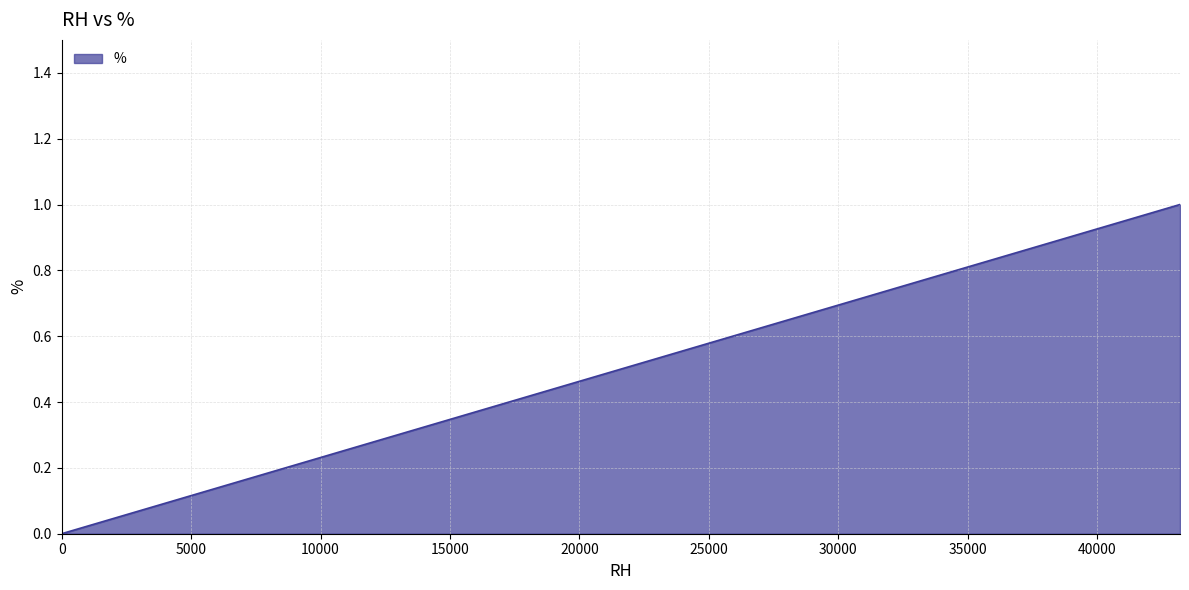

Between 43200.0 and 0.0, which is larger?

43200.0